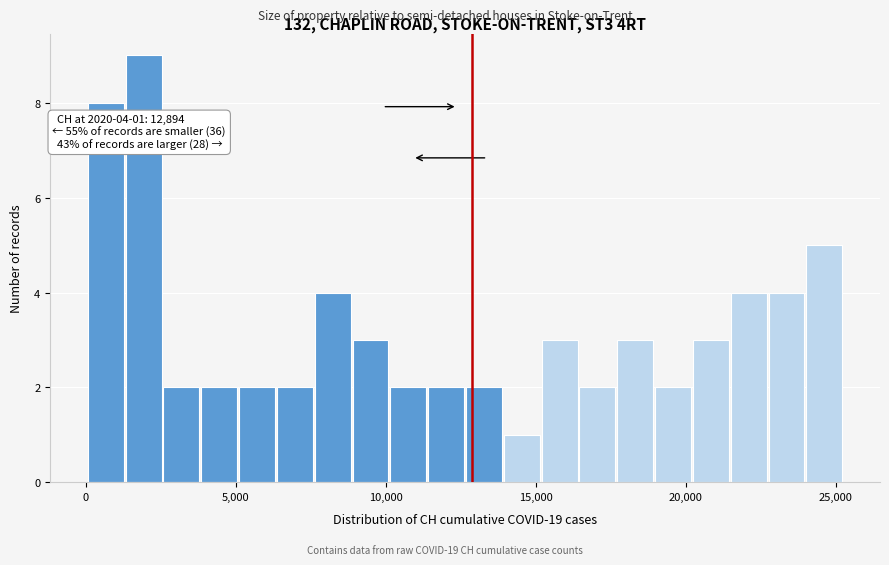

Around what value on the x-axis is the tallest bar? Give the approximate position of its centre, as read against the axis.

2000